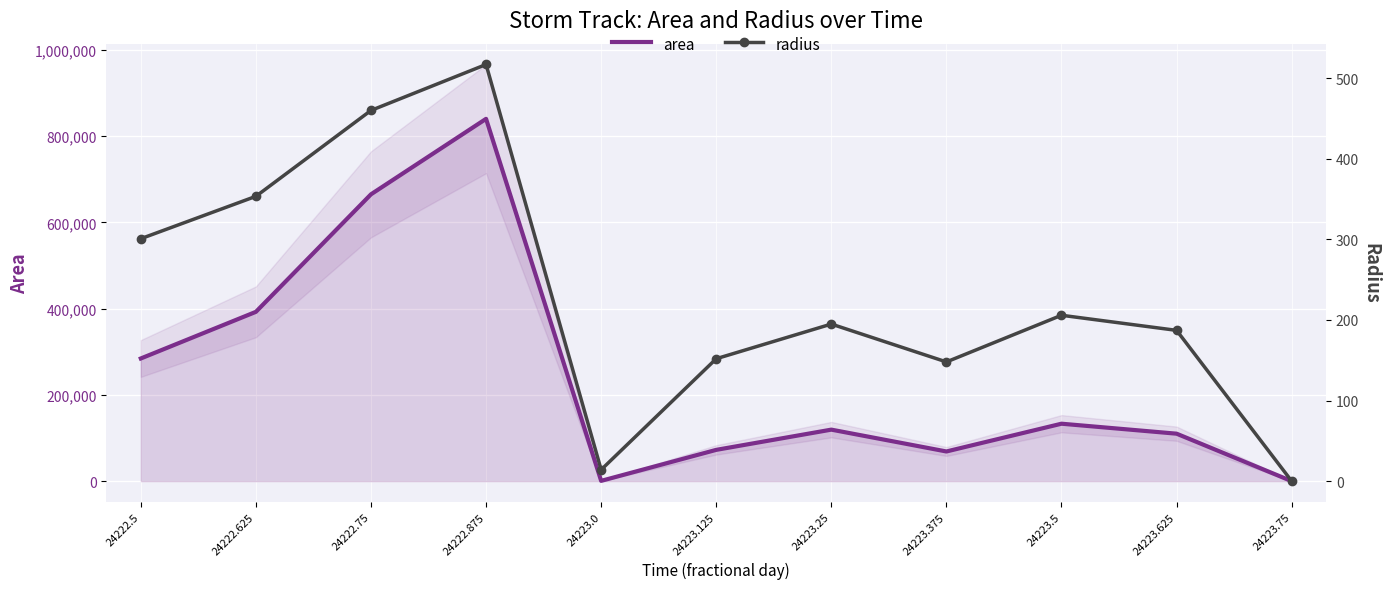

Rank the series by their maximum value, from highest to lowest.

area, radius